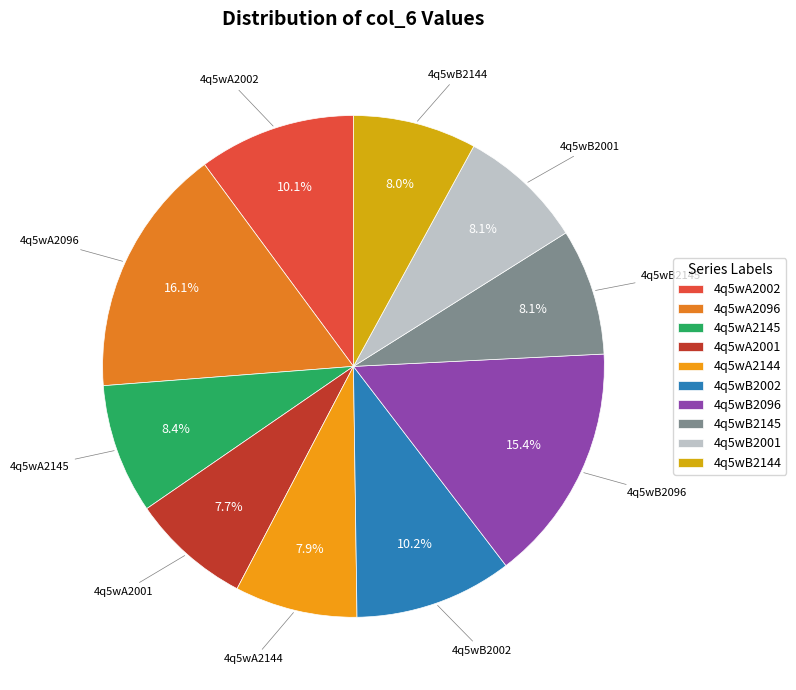

The 4q5wB2002 slice represents 15% of the pie. True or false?

False